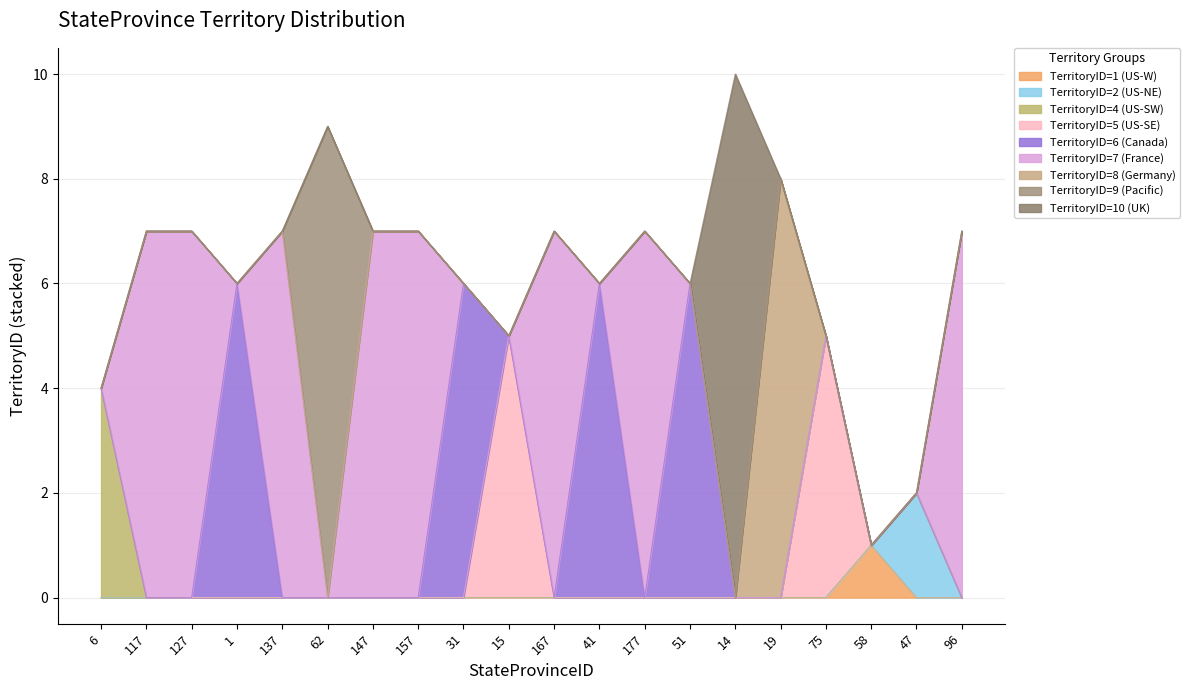

What is the maximum value shown in the chart?

10